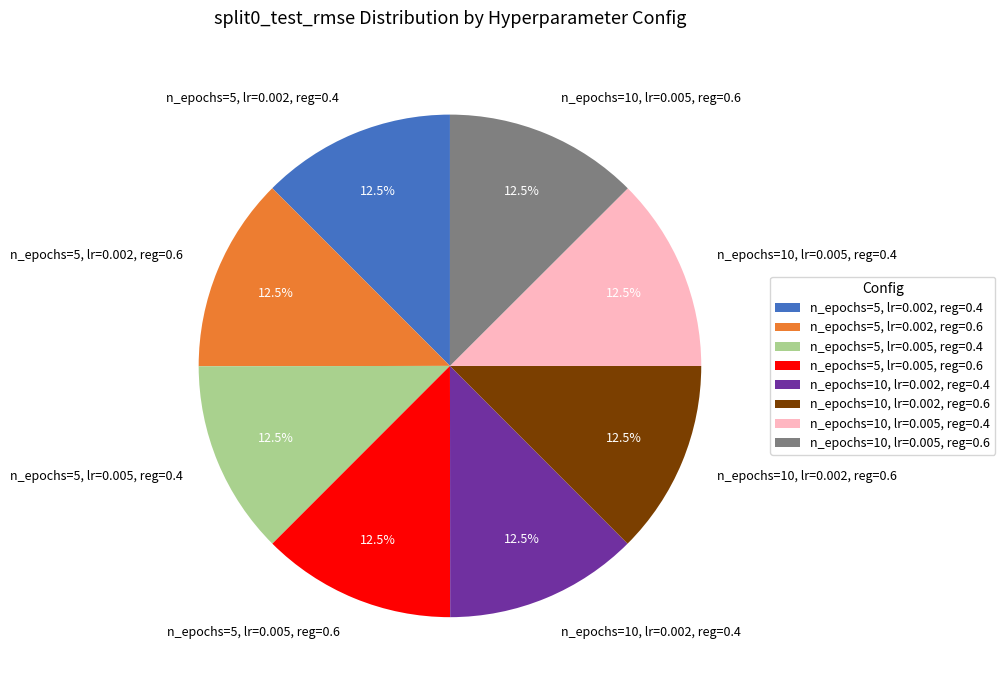

Do n_epochs=5, lr=0.005, reg=0.4 and n_epochs=10, lr=0.005, reg=0.4 together represent more than half of the pie?

No